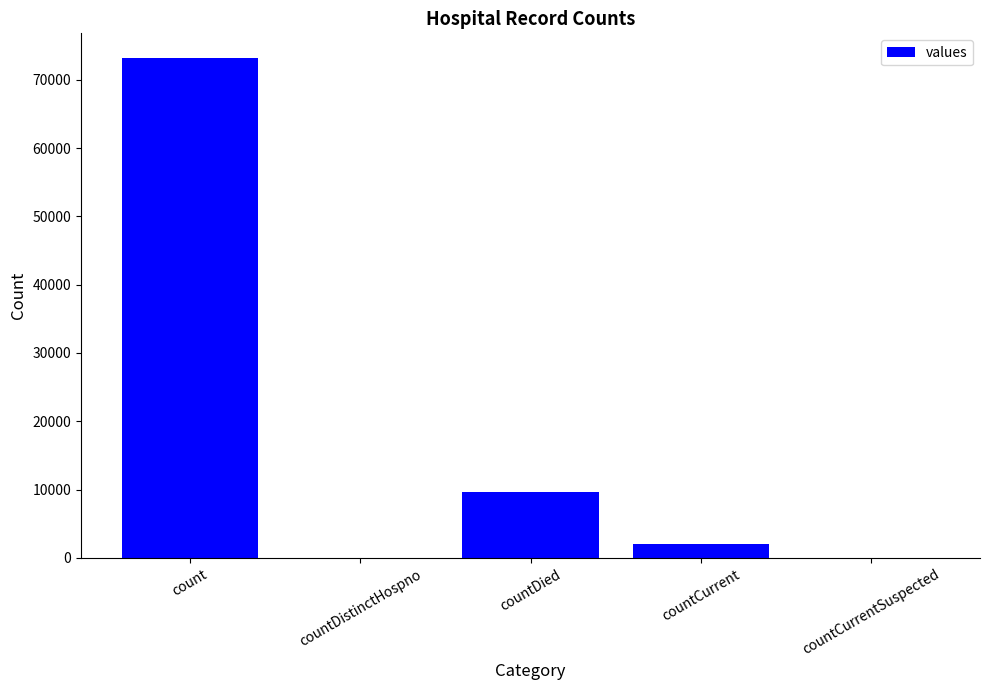

What is the approximate value at countCurrent, to the nearest 50?

2000